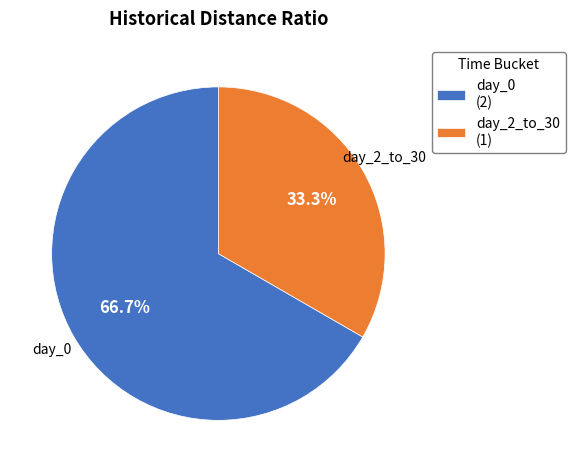

Which slice represents more than half of the pie?

day_0